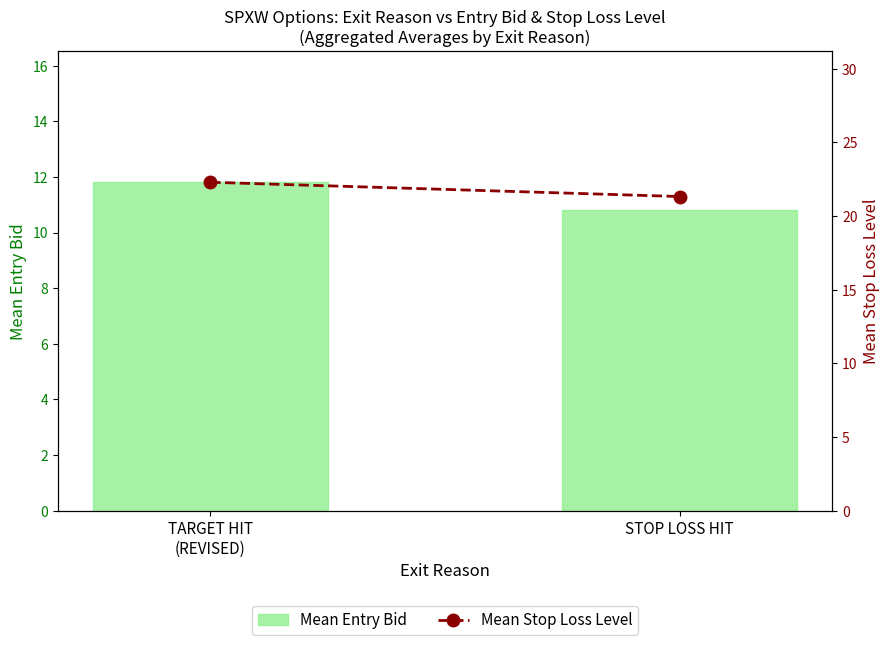

What is the value of the Mean Entry Bid bar at the 1st from the left?

11.8